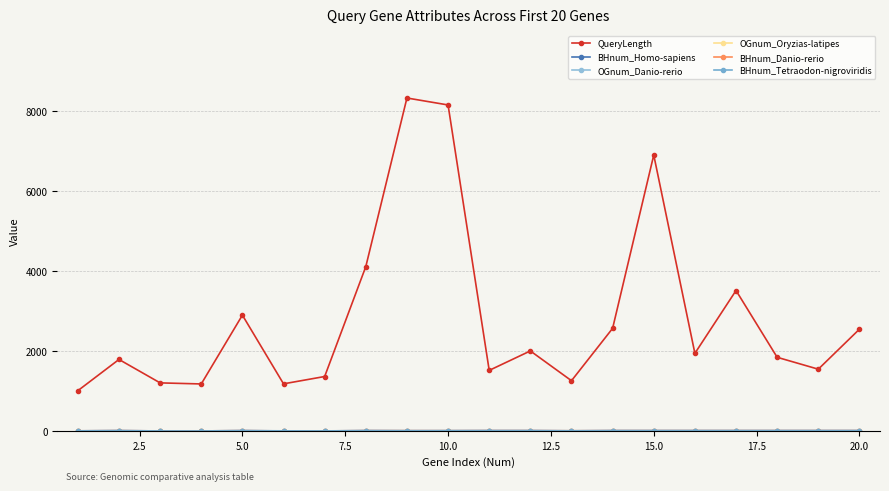

What is the difference between the maximum and minimum values in the OGnum_Oryzias-latipes series?

1